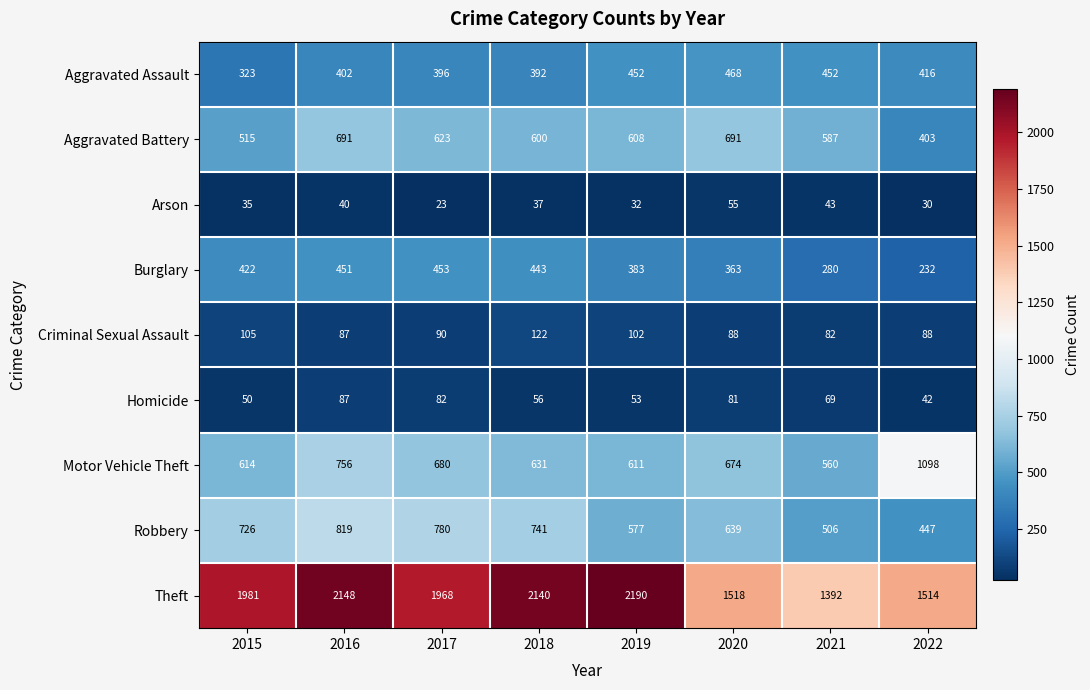

Is it true that Robbery equals 404 at 2020?

False